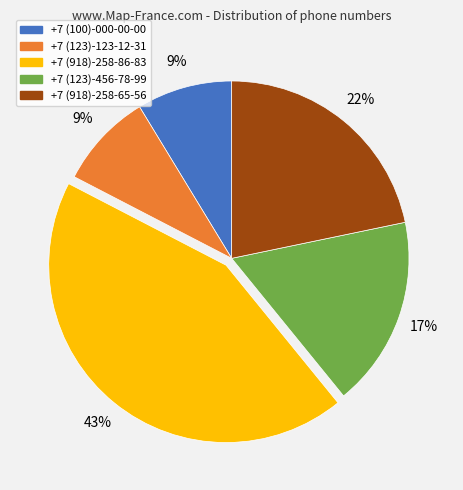

True or false: +7 (918)-258-86-83 accounts for 33% of the total.

False